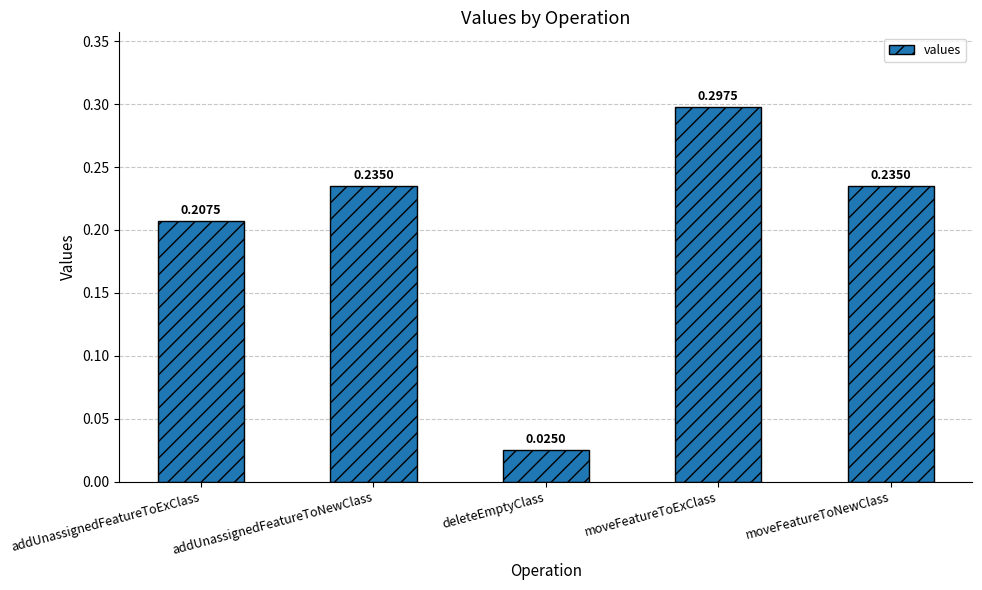

What is the sum of all values?

1.0